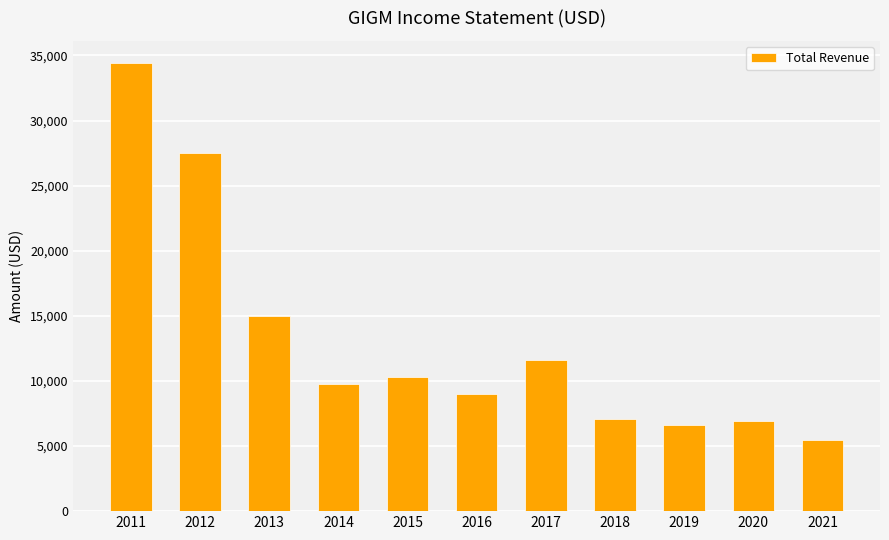

Does the chart contain any negative values?

No